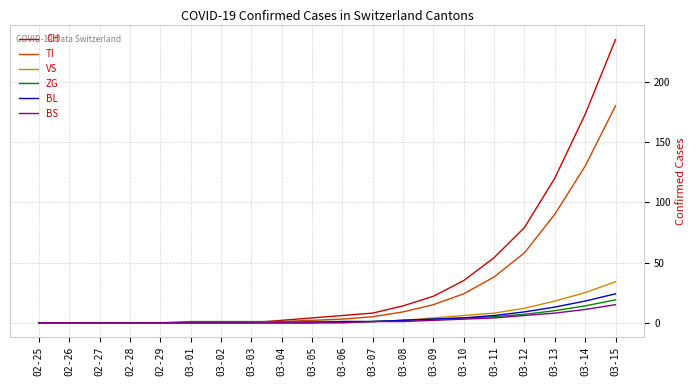

What are all the series names shown in the legend?

CH, TI, VS, ZG, BL, BS